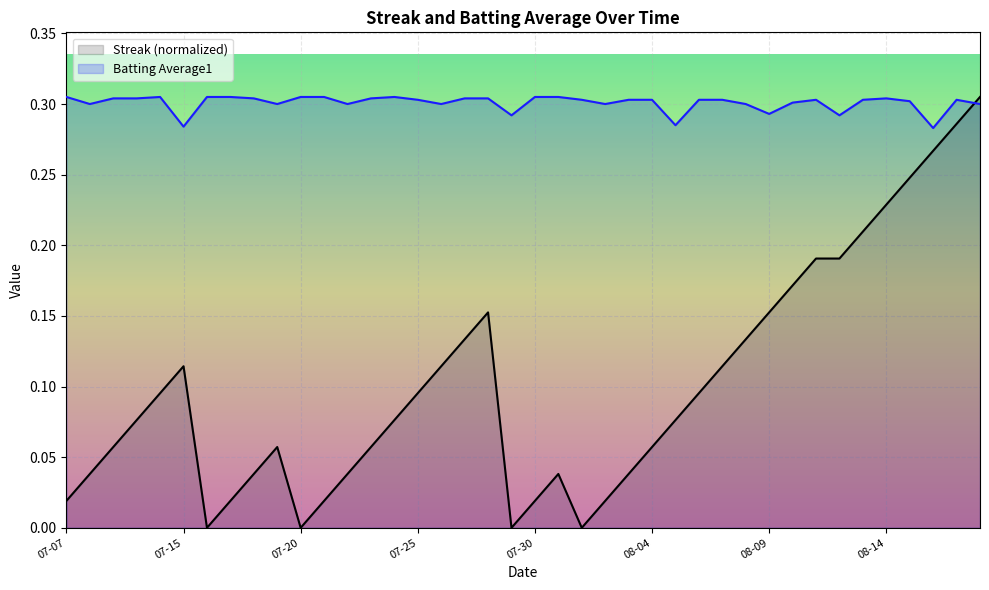

Reading left to right, list all the values displayed in this chart.

Streak: 0.0	0.0	0.1	0.1	0.1	0.1	0.0	0.0	0.0	0.1	0.0	0.0	0.0	0.1	0.1	0.1	0.1	0.1	0.2	0.0	0.0	0.0	0.0	0.0	0.0	0.1	0.1	0.1	0.1	0.1	0.2	0.2	0.2	0.2	0.2	0.2	0.2	0.3	0.3	0.3
Batting Average1: 0.3	0.3	0.3	0.3	0.3	0.3	0.3	0.3	0.3	0.3	0.3	0.3	0.3	0.3	0.3	0.3	0.3	0.3	0.3	0.3	0.3	0.3	0.3	0.3	0.3	0.3	0.3	0.3	0.3	0.3	0.3	0.3	0.3	0.3	0.3	0.3	0.3	0.3	0.3	0.3